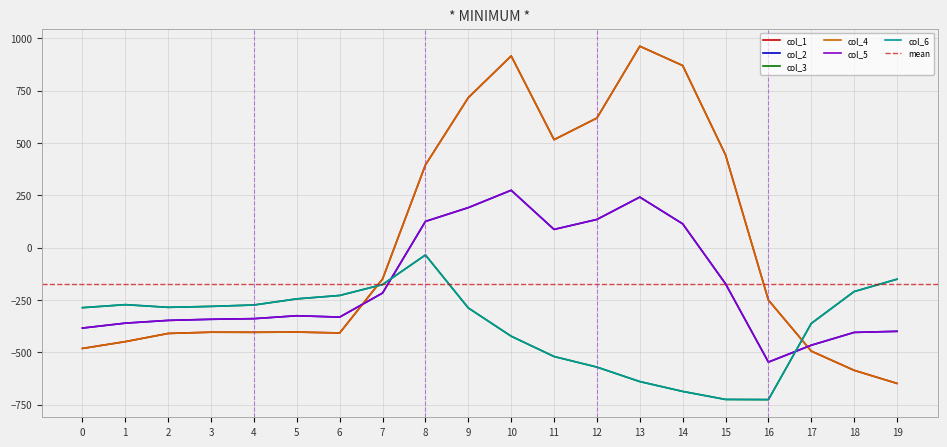

In col_2, how many points are lower than both neighbors (excluding endpoints)?

3